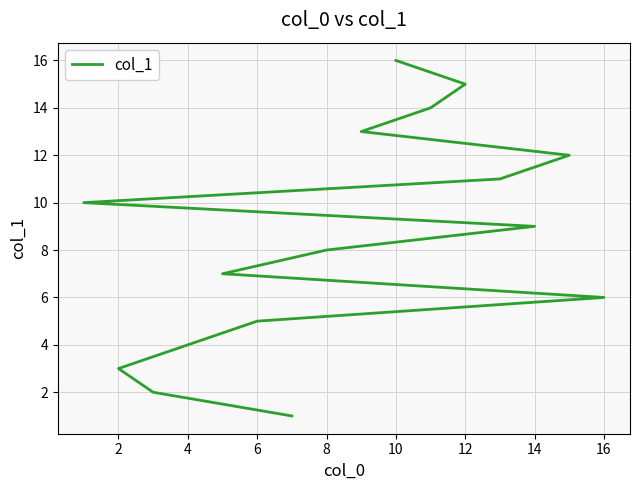

The value at 10 is 8. True or false?

False